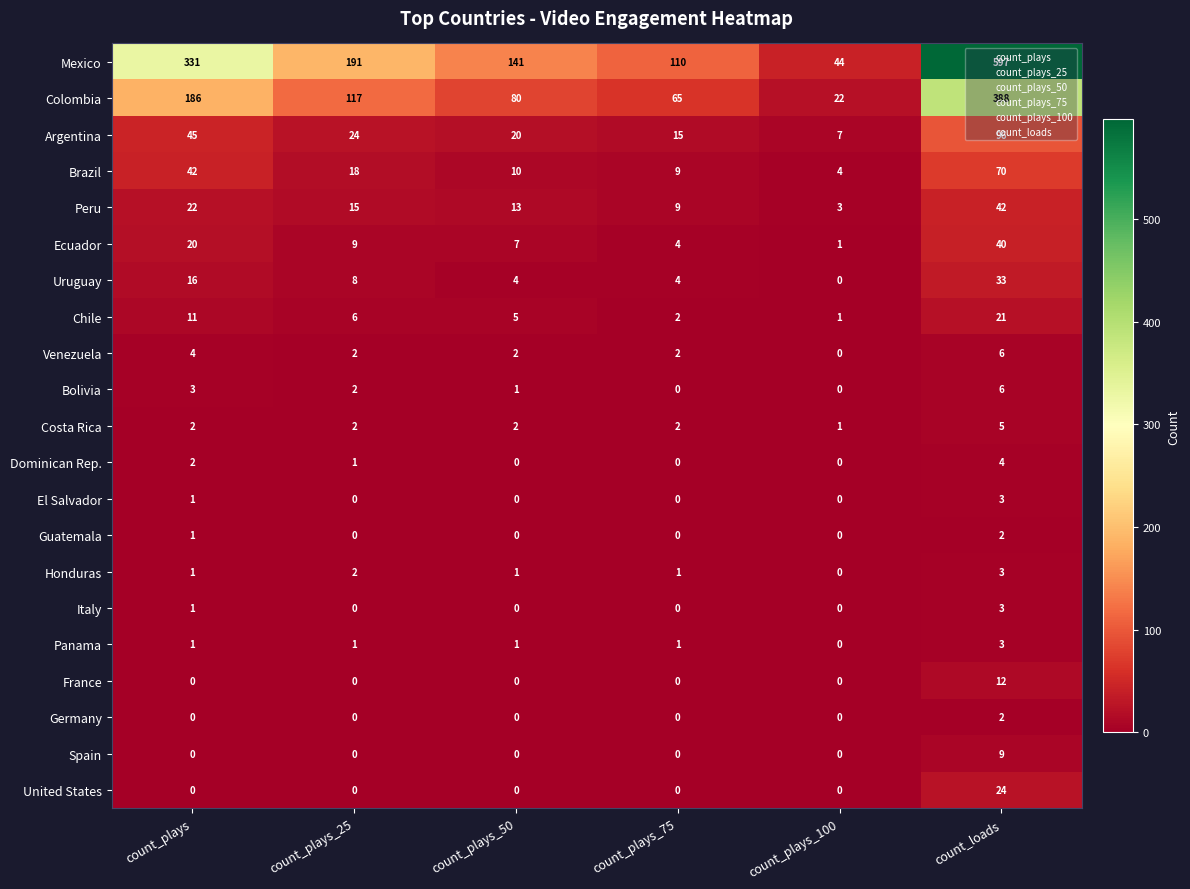

What is the difference between the maximum and minimum values in the Ecuador series?

39